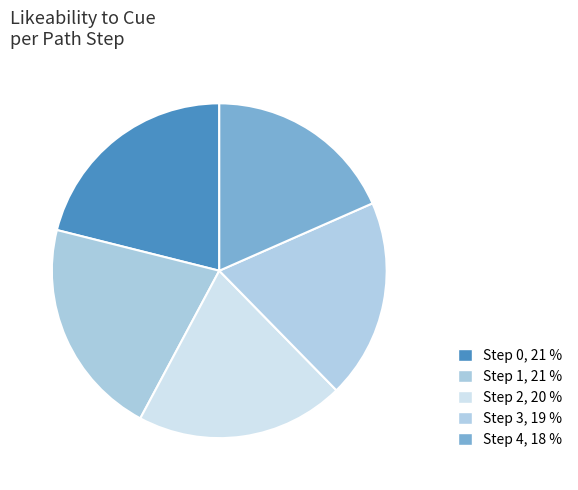

Is it true that Step 1 is 28% of the pie?

False